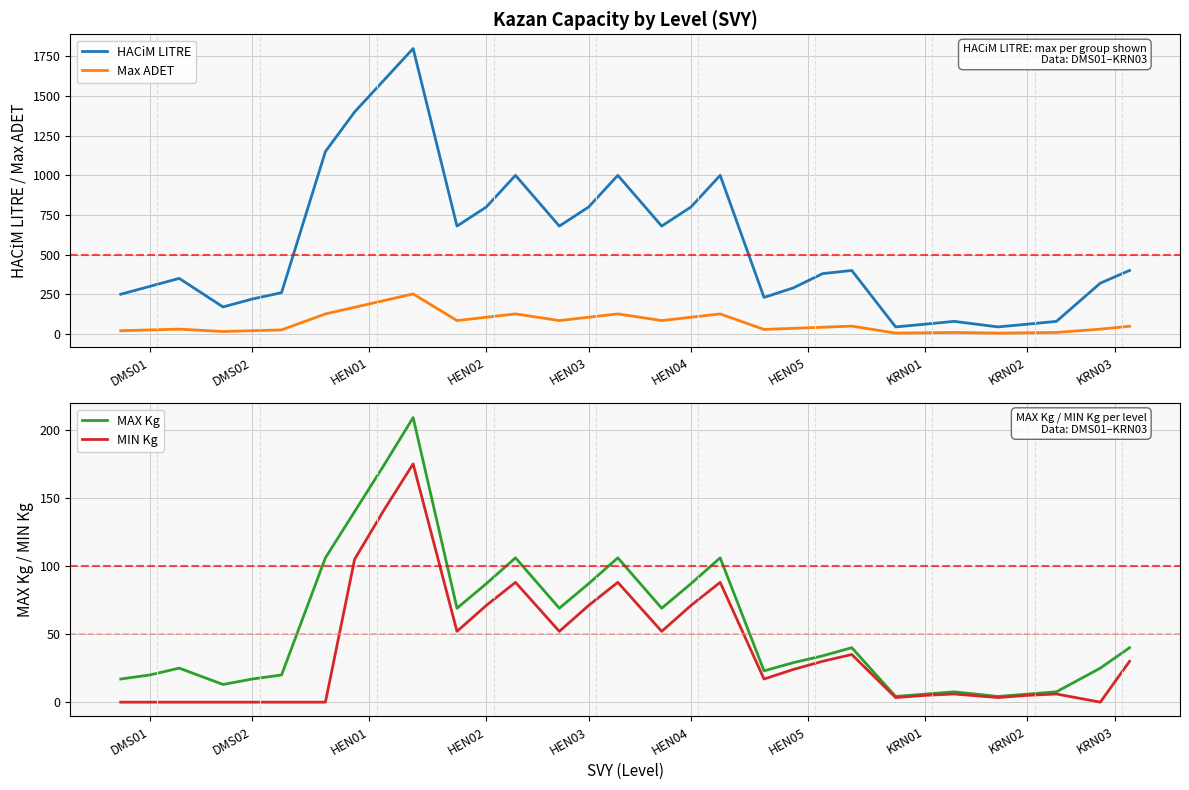

What is the maximum value for Max ADET?

252